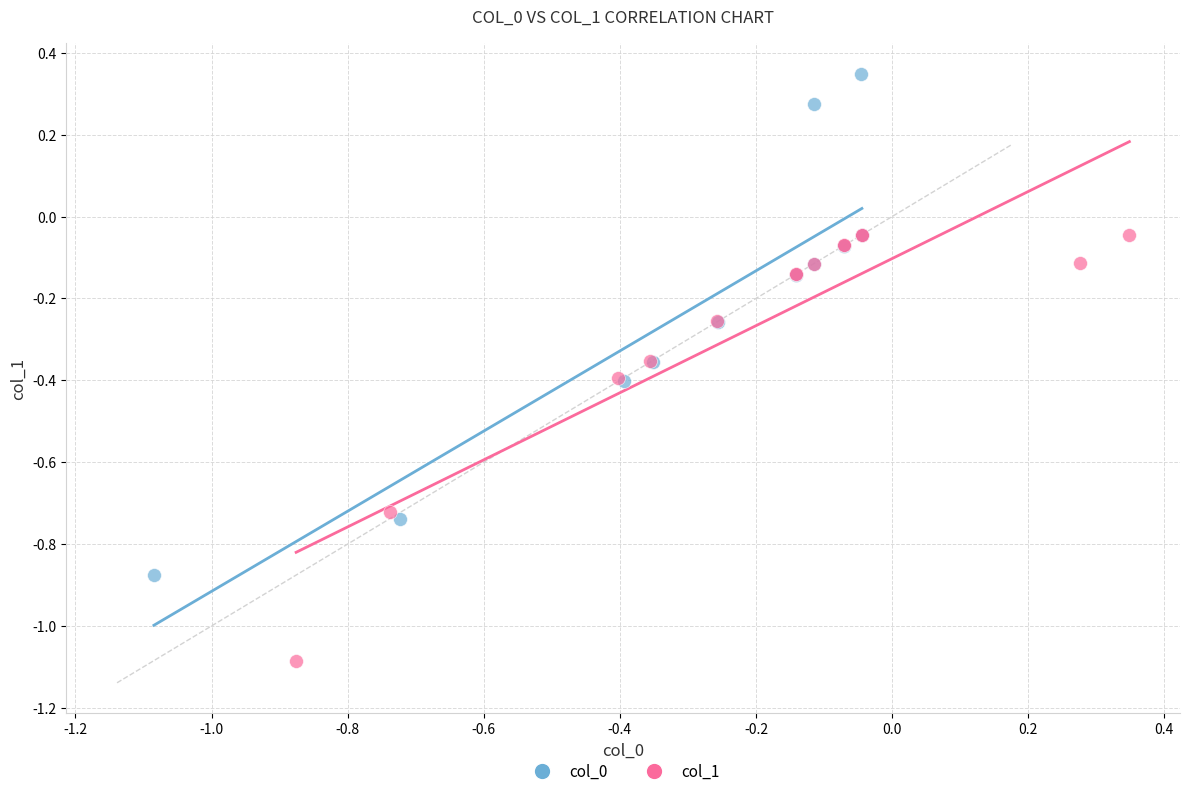

Which series reaches the minimum Y coordinate?

col_1